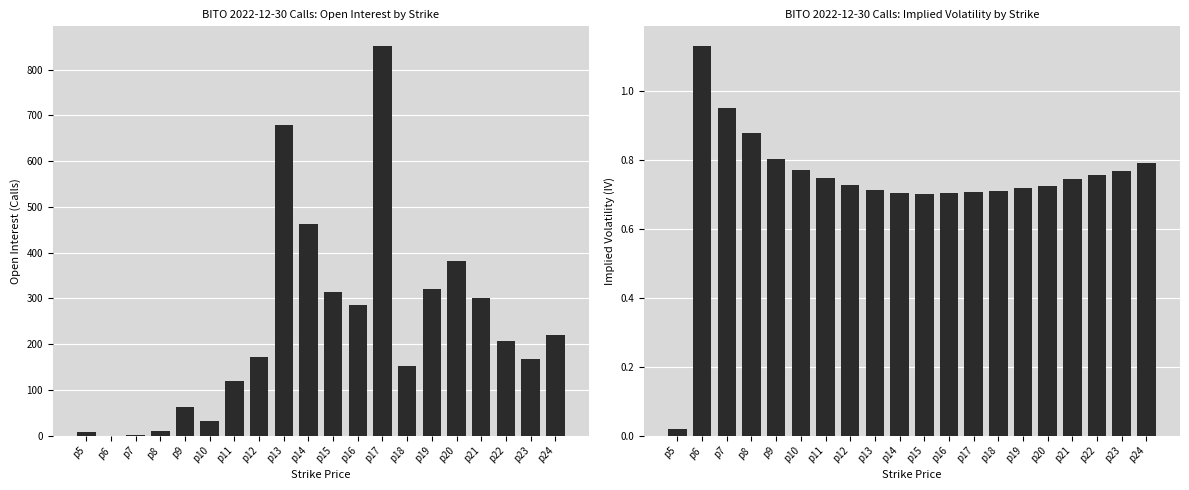

Reading left to right, transcribe all the data shown in this chart.

open_interest: 7.0	0.0	1.0	11.0	62.0	31.0	120.0	171.0	680.0	463.0	314.0	286.0	852.0	152.0	320.0	382.0	301.0	207.0	168.0	221.0
iv: 0.0	1.1	0.9	0.9	0.8	0.8	0.7	0.7	0.7	0.7	0.7	0.7	0.7	0.7	0.7	0.7	0.7	0.8	0.8	0.8